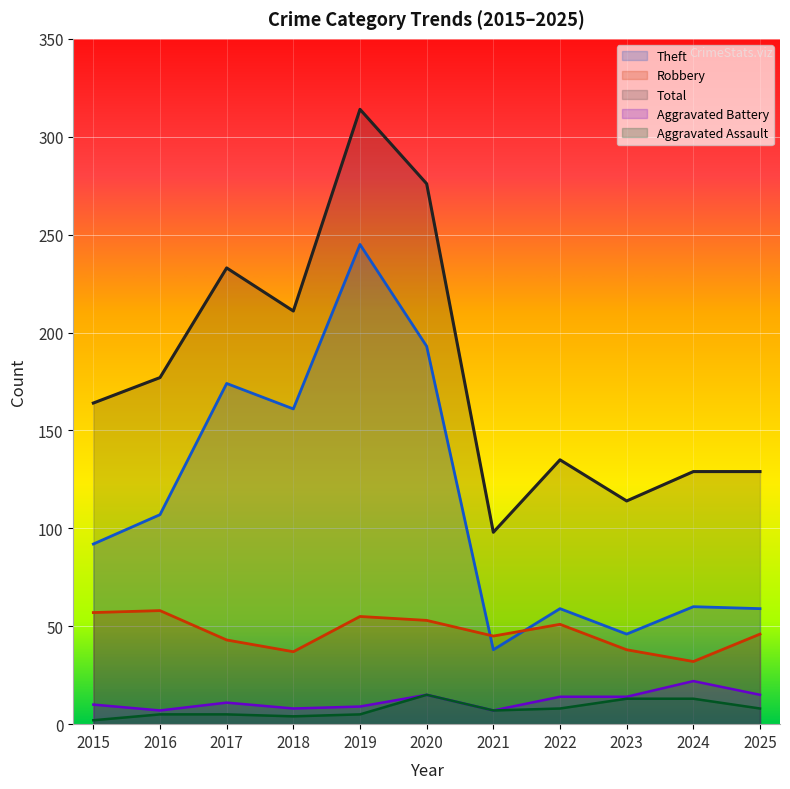

How many lines are shown in the chart?

5